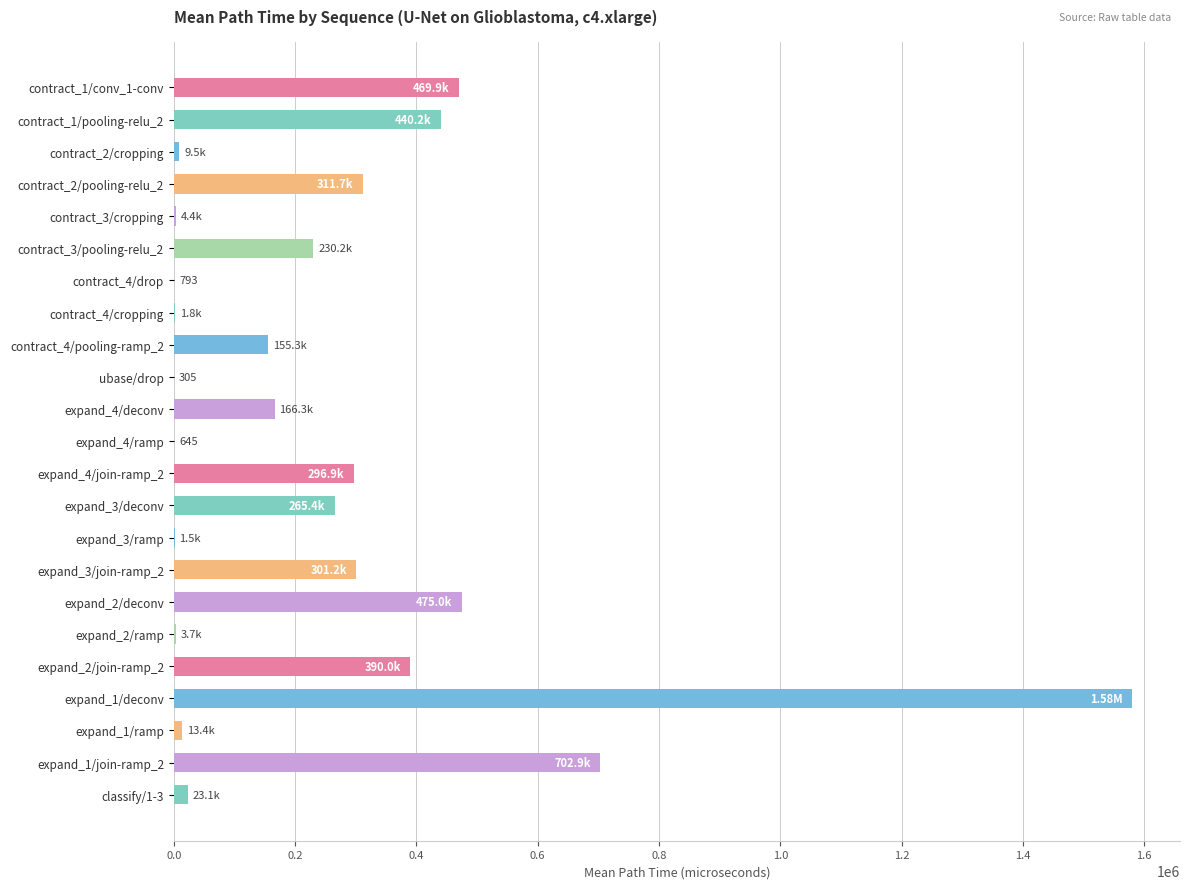

What is the sum of all values?

5843877.6